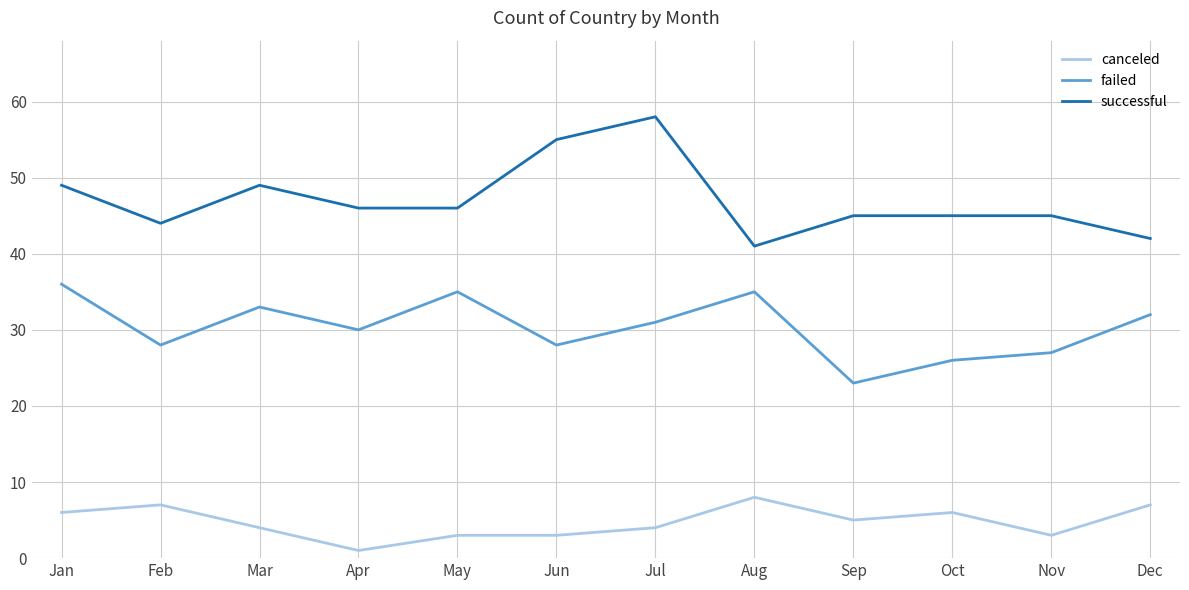

What is the total value across all series at May?

84